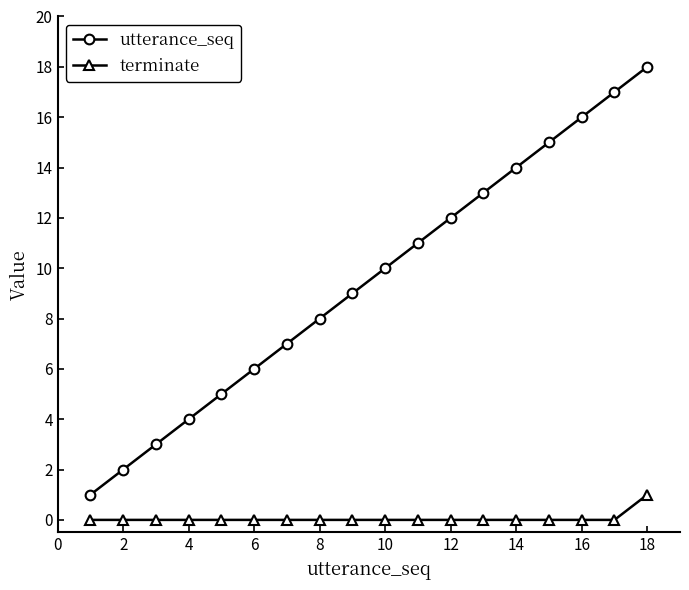

True or false: utterance_seq has more than 1 interior local peaks.

False